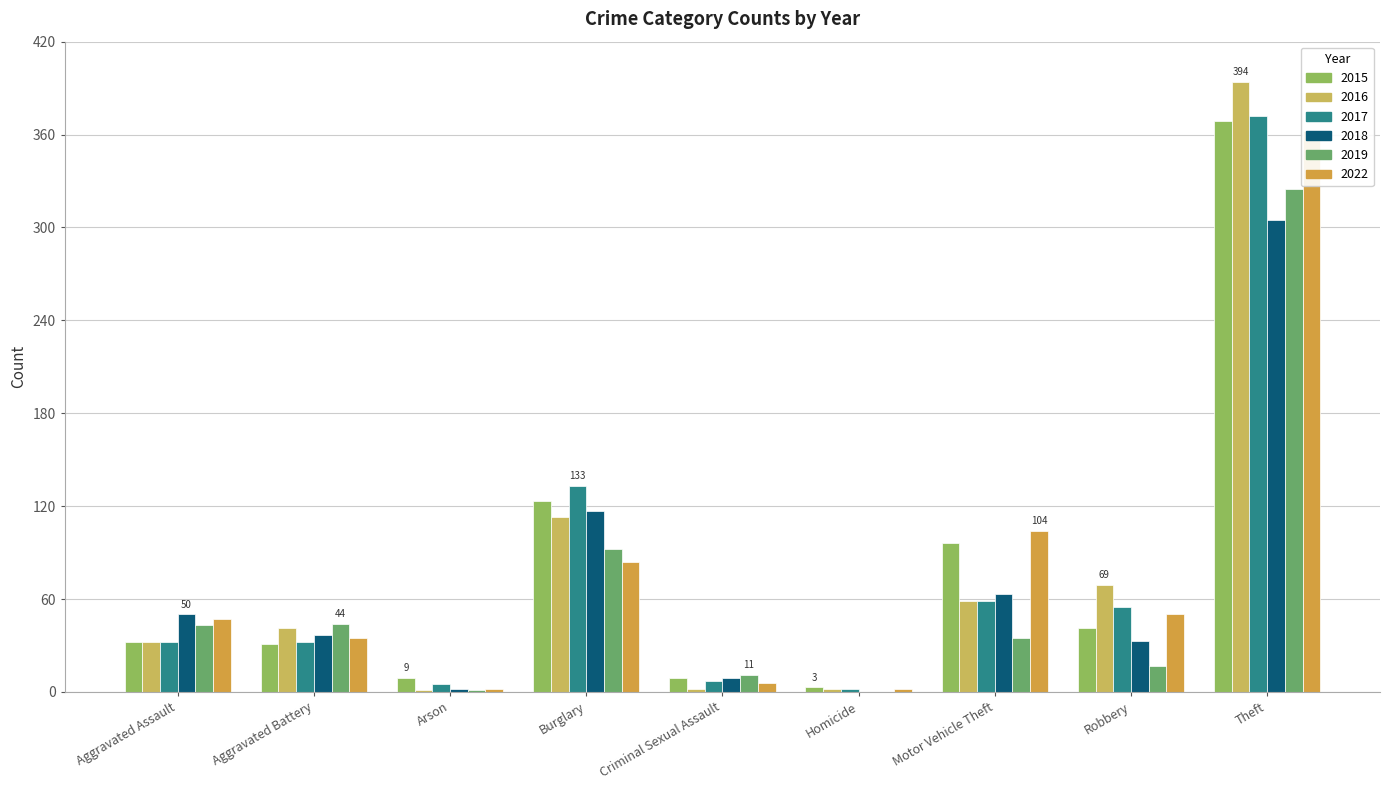

How many values in the 2019 series exceed 35?

4